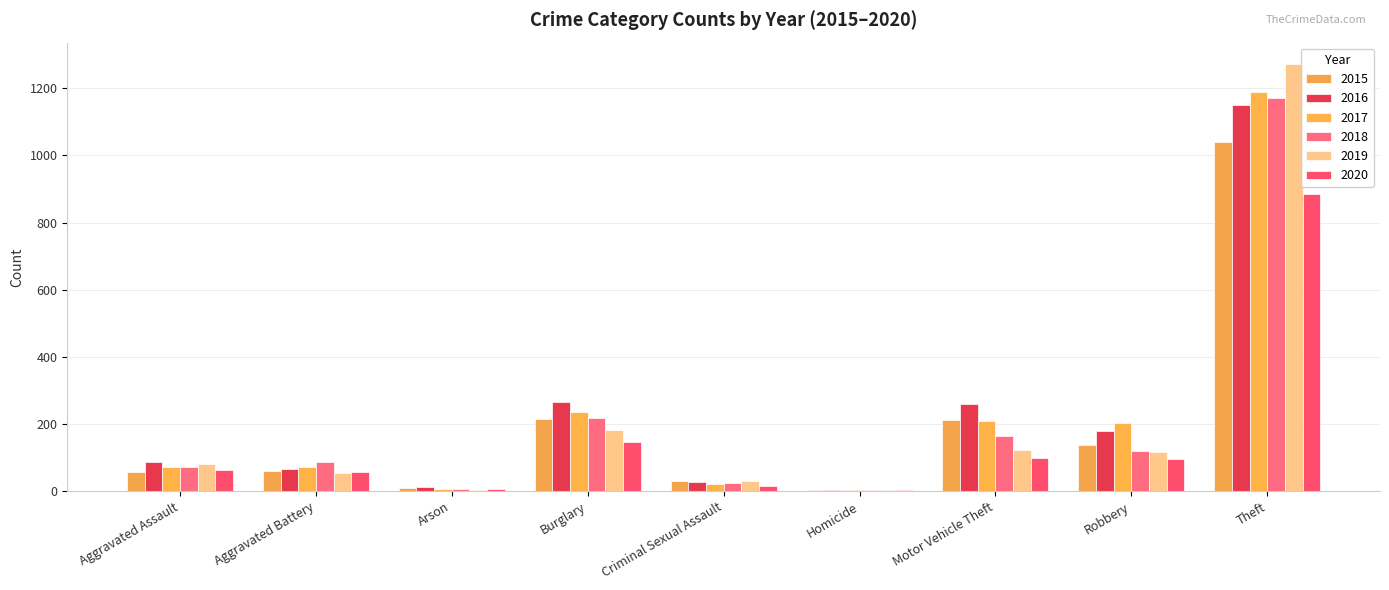

Which series has the largest total across all categories?

2016